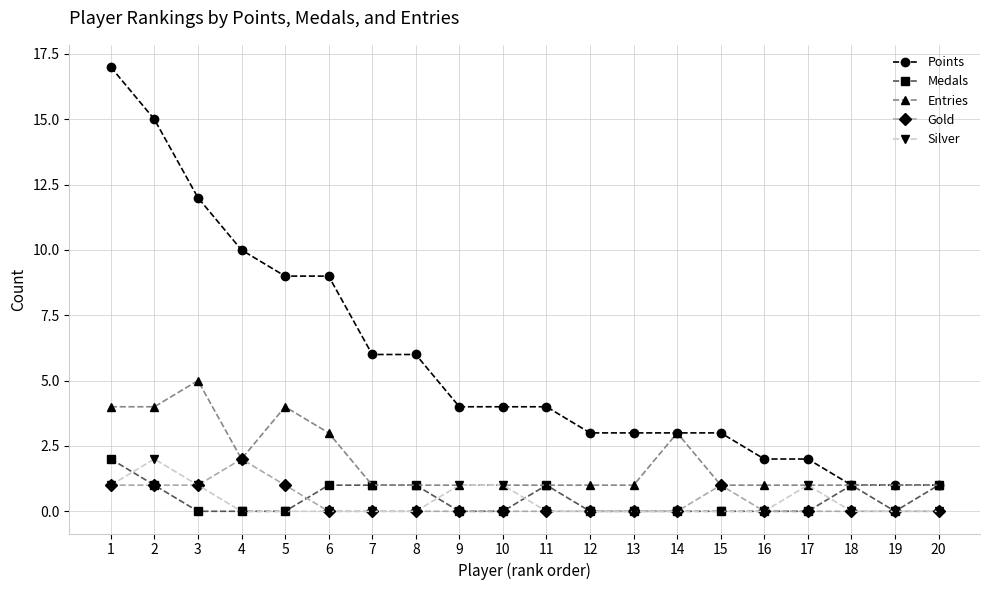

What are all the series names shown in the legend?

Points, Medals, Entries, Gold, Silver